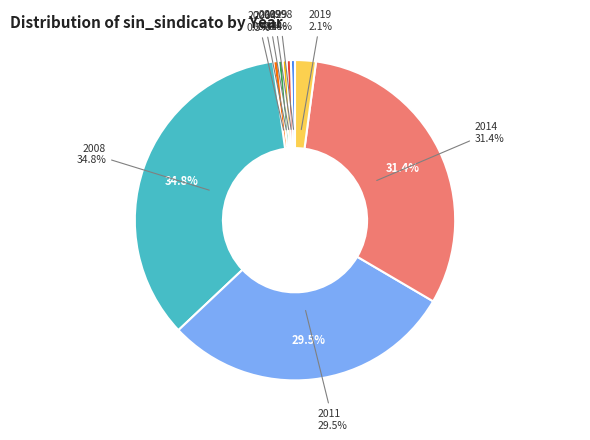

Which slice is the largest?

2008